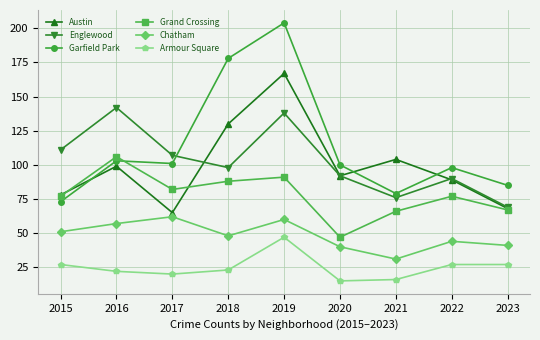

How many interior local valleys does the Austin series have?

2